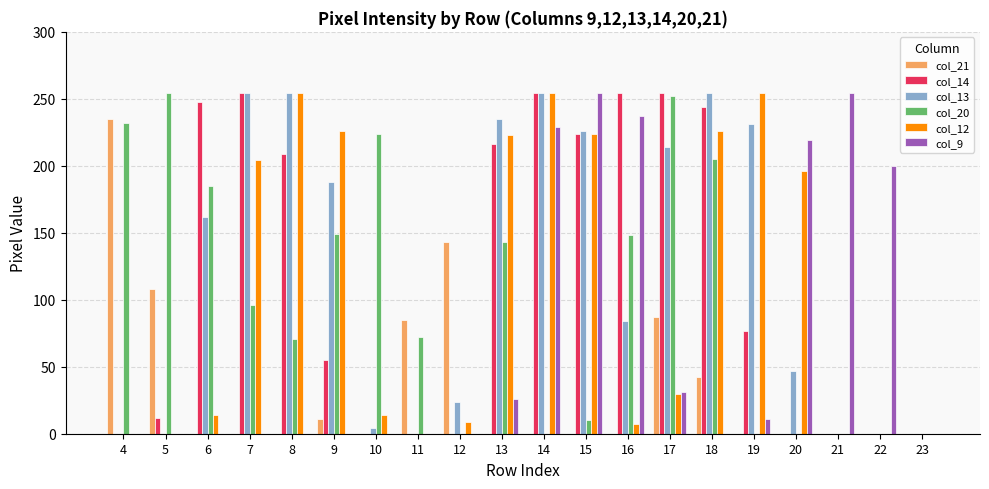

Is the value of col_13 at 5 greater than the value of col_12 at 17?

No